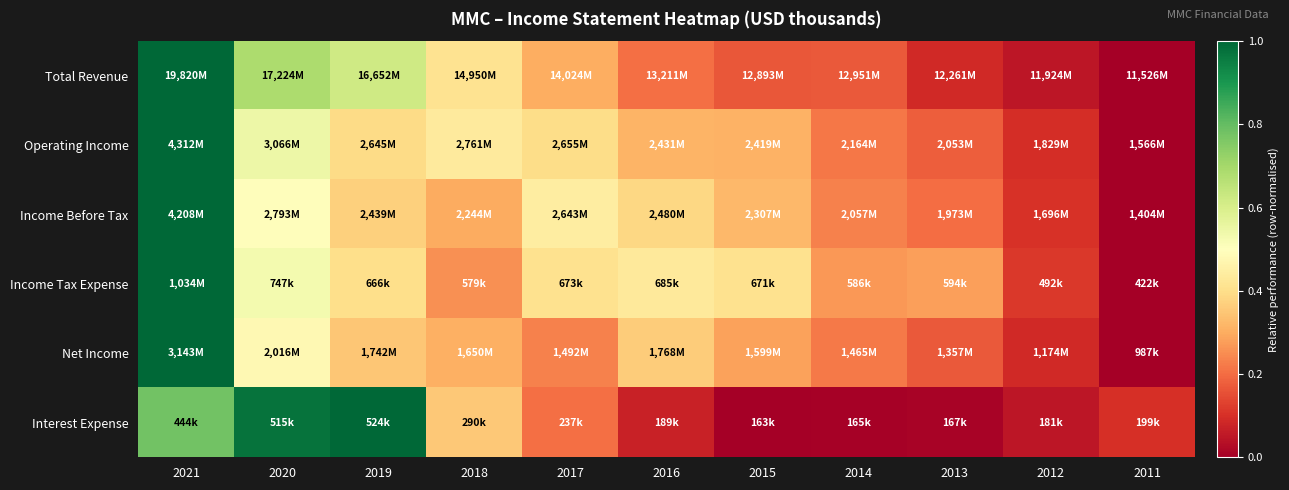

Reading right to left, list all the values displayed in this chart.

Total Revenue: 2011=0.0	2012=0.0	2013=0.1	2014=0.2	2015=0.2	2016=0.2	2017=0.3	2018=0.4	2019=0.6	2020=0.7	2021=1.0
Operating Income: 2011=0.0	2012=0.1	2013=0.2	2014=0.2	2015=0.3	2016=0.3	2017=0.4	2018=0.4	2019=0.4	2020=0.5	2021=1.0
Income Before Tax: 2011=0.0	2012=0.1	2013=0.2	2014=0.2	2015=0.3	2016=0.4	2017=0.4	2018=0.3	2019=0.4	2020=0.5	2021=1.0
Income Tax Expense: 2011=0.0	2012=0.1	2013=0.3	2014=0.3	2015=0.4	2016=0.4	2017=0.4	2018=0.3	2019=0.4	2020=0.5	2021=1.0
Net Income: 2011=0.0	2012=0.1	2013=0.2	2014=0.2	2015=0.3	2016=0.4	2017=0.2	2018=0.3	2019=0.4	2020=0.5	2021=1.0
Interest Expense: 2011=0.1	2012=0.0	2013=0.0	2014=0.0	2015=0.0	2016=0.1	2017=0.2	2018=0.4	2019=1.0	2020=1.0	2021=0.8